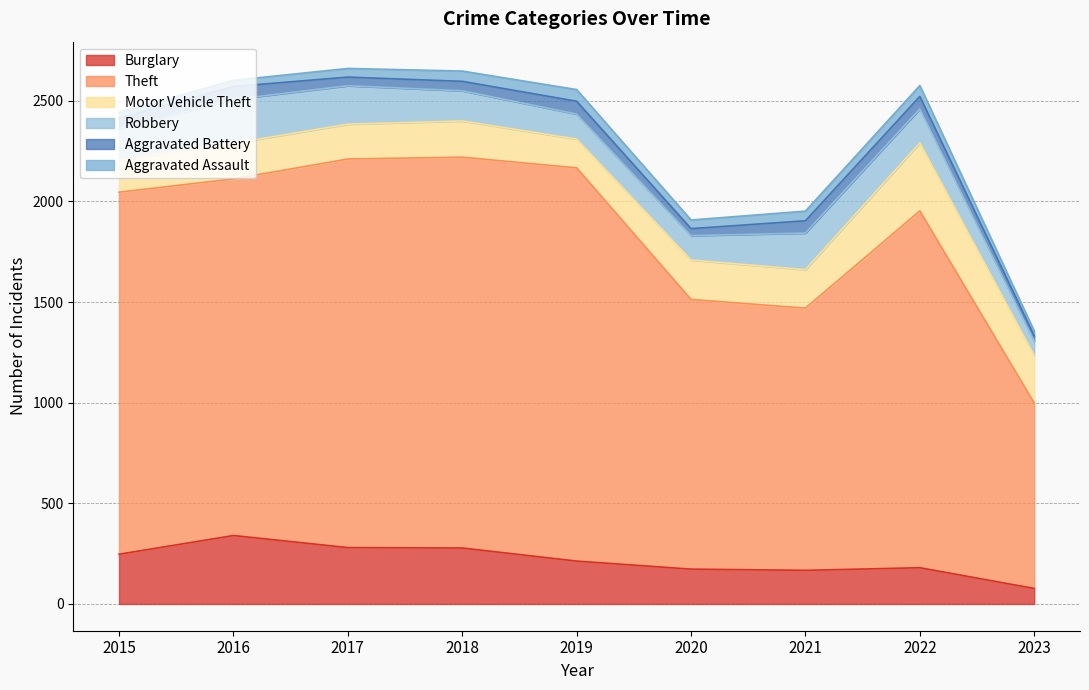

Reading left to right, extract all data points from this chart.

Burglary: 247	340	280	278	213	173	167	180	77
Theft: 1799	1772	1931	1942	1954	1340	1303	1773	921
Motor Vehicle Theft: 160	177	173	180	143	196	191	338	237
Robbery: 155	218	191	150	124	121	182	169	71
Aggravated Battery: 53	64	43	47	64	35	61	62	26
Aggravated Assault: 29	31	43	51	58	43	48	54	24